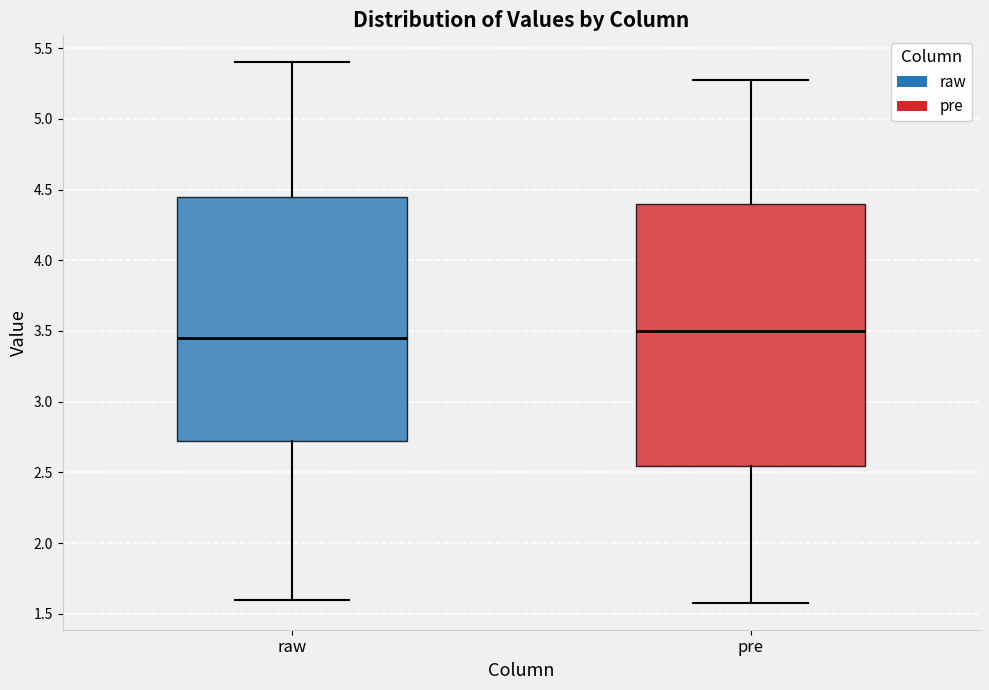

Reading left to right, transcribe this box plot: for each box, give where its median line is, the range the box spans, and where its two whiskers end, as read against the y-axis. The values are not printed on the chart, so give them approximately, as read against the axis.

raw: median 3.45, box 2.75 to 4.45, whiskers 1.60 to 5.40
pre: median 3.50, box 2.55 to 4.40, whiskers 1.60 to 5.25